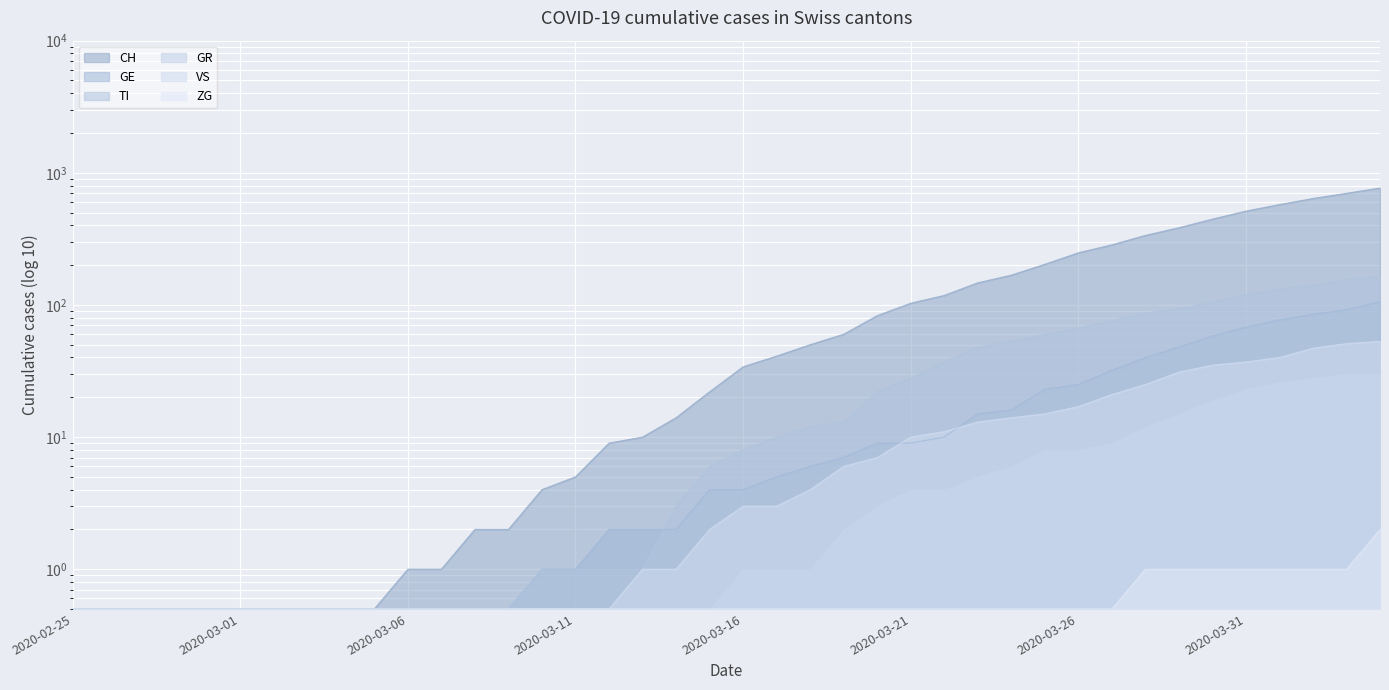

True or false: VS and GR intersect in this chart.

False